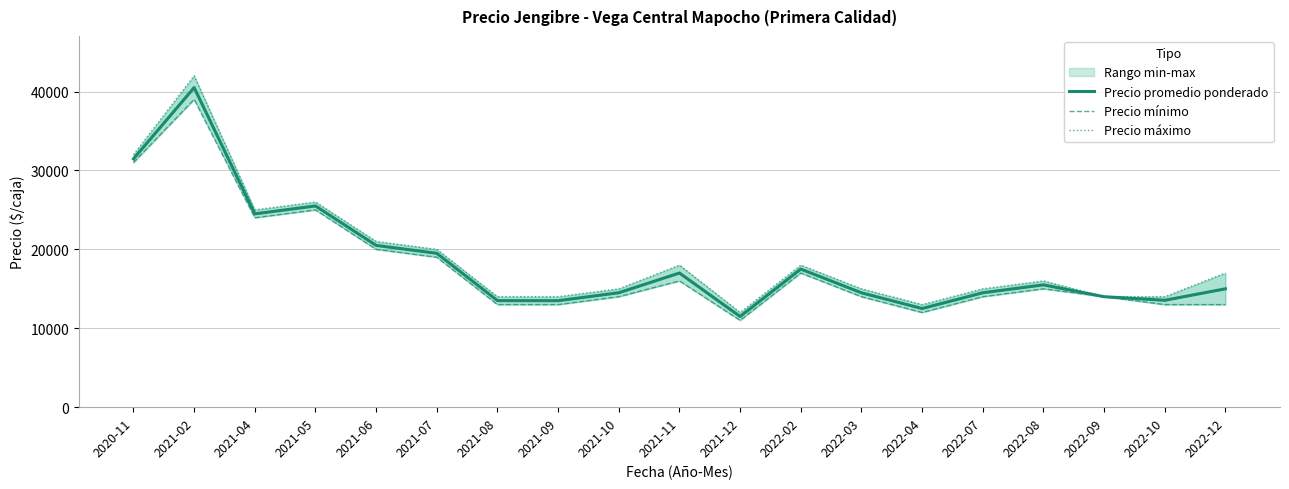

Reading left to right, what are all the values shown in this chart?

Precio promedio ponderado: 31465	40500	24500	25500	20500	19500	13500	13495	14500	17000	11494	17500	14494	12500	14500	15500	14000	13545	15000
Precio mínimo: 31000	39000	24000	25000	20000	19000	13000	13000	14000	16000	11000	17000	14000	12000	14000	15000	14000	13000	13000
Precio máximo: 32000	42000	25000	26000	21000	20000	14000	14000	15000	18000	12000	18000	15000	13000	15000	16000	14000	14000	17000